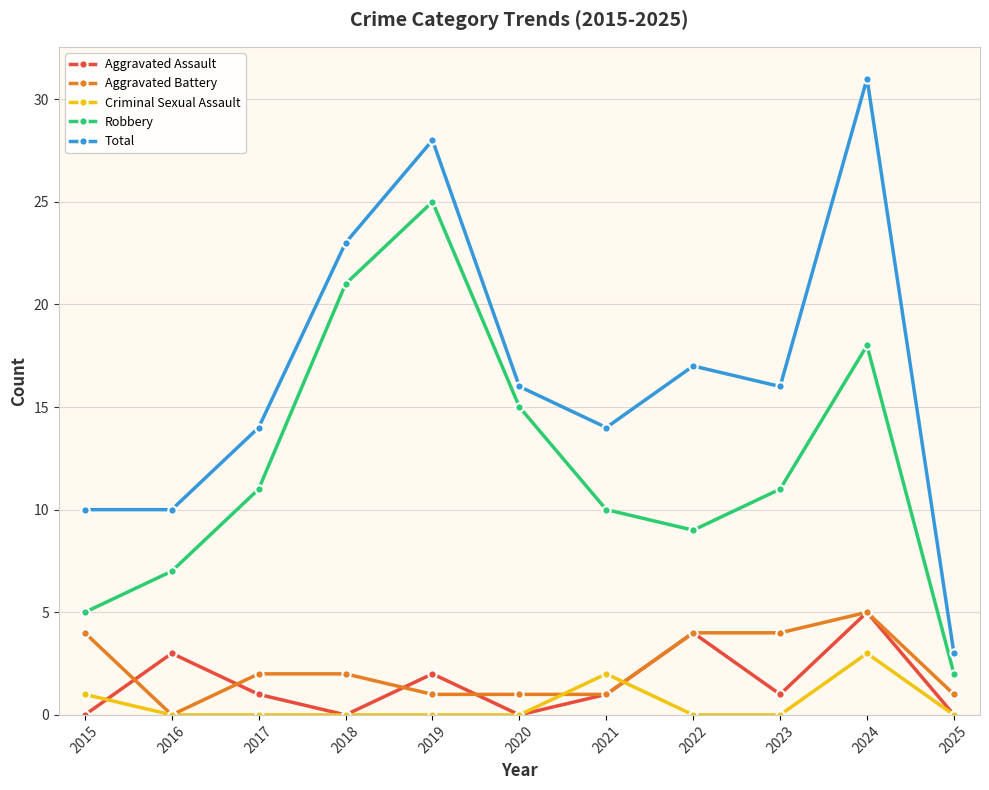

True or false: Robbery has a value of 10 at 2021.

True